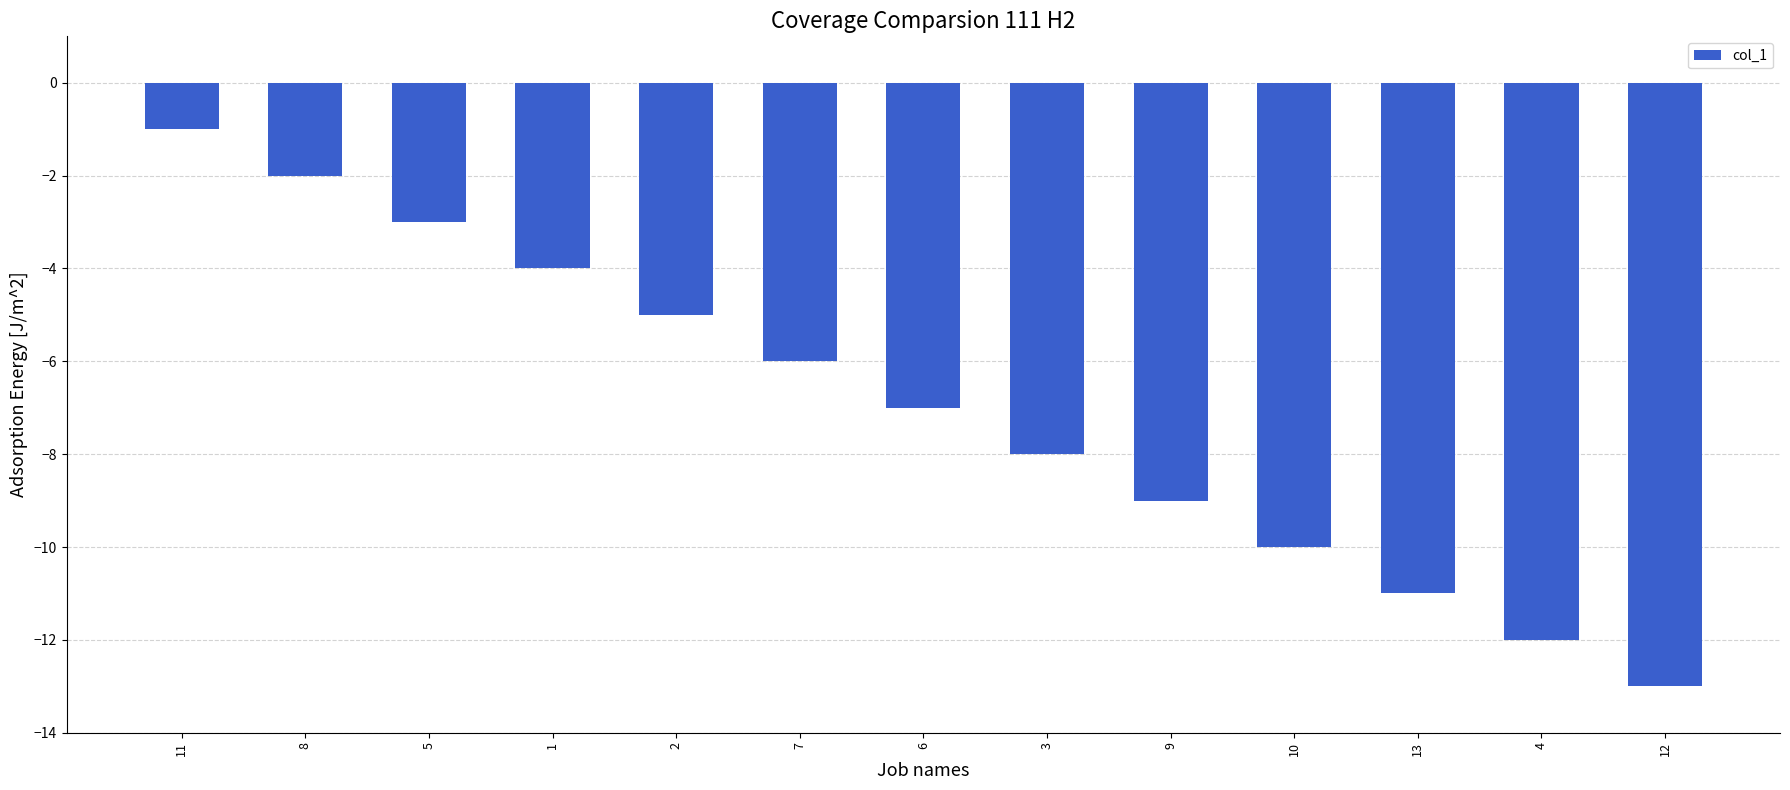

List the labels in order of value, largest first.

11, 8, 5, 1, 2, 7, 6, 3, 9, 10, 13, 4, 12